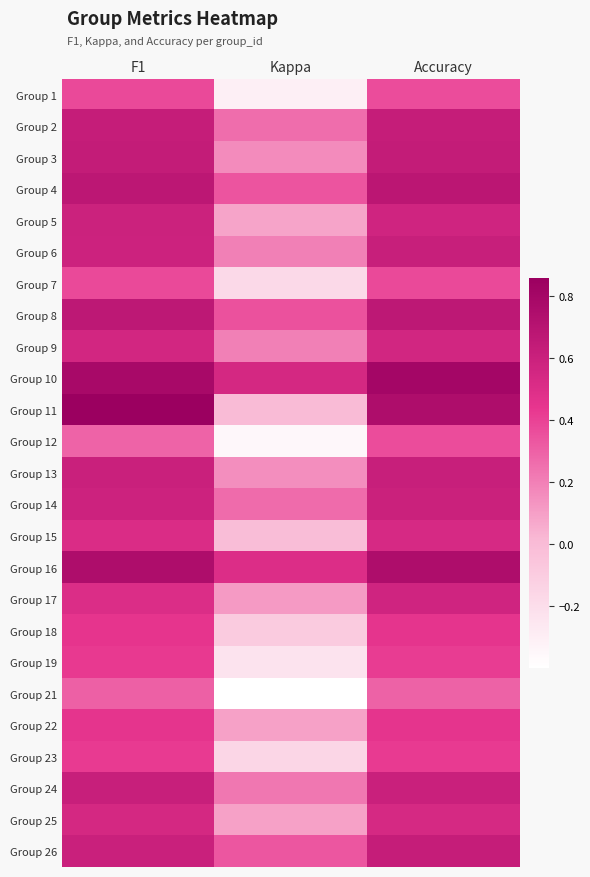

Between Kappa and F1, which is larger?

F1